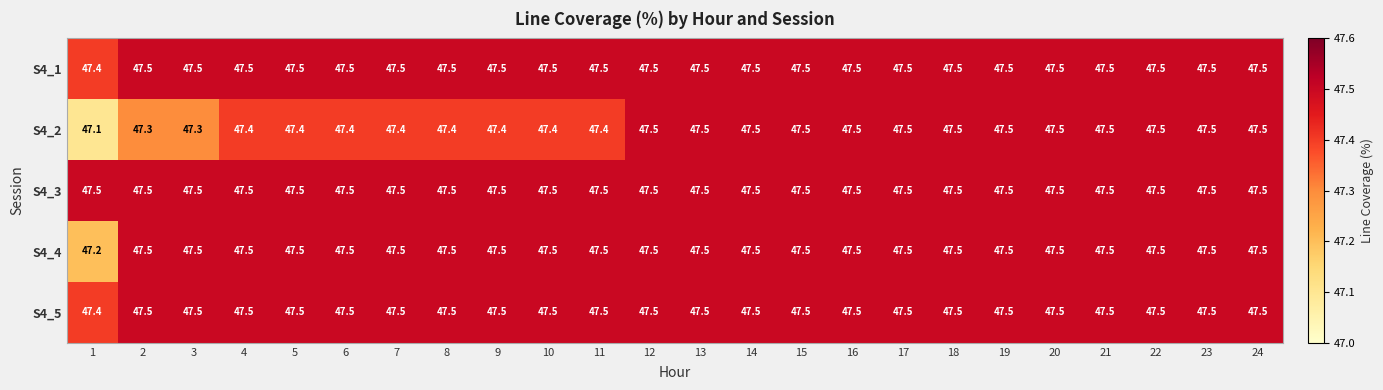

What is the total value across all series at 16?

237.5